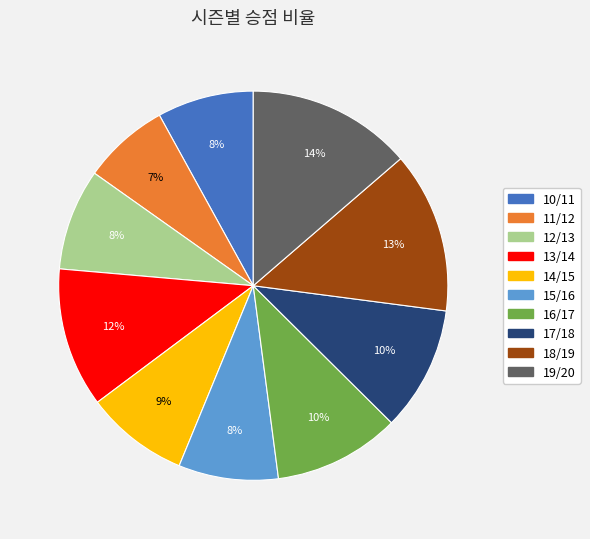

Do 17/18 and 18/19 together represent more than half of the pie?

No